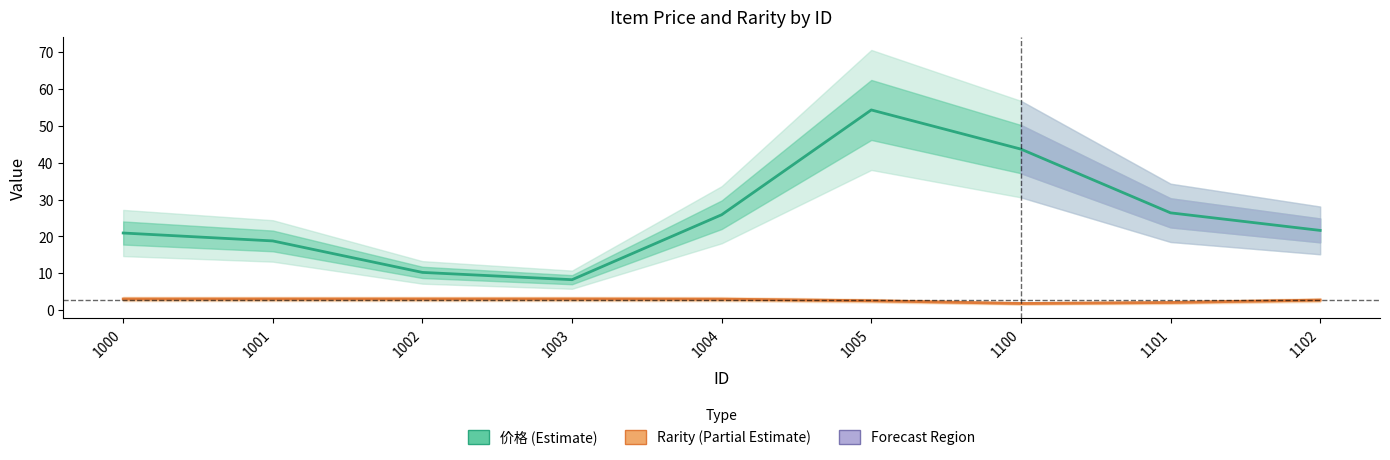

Which category has the highest value in the Rarity series?

1000